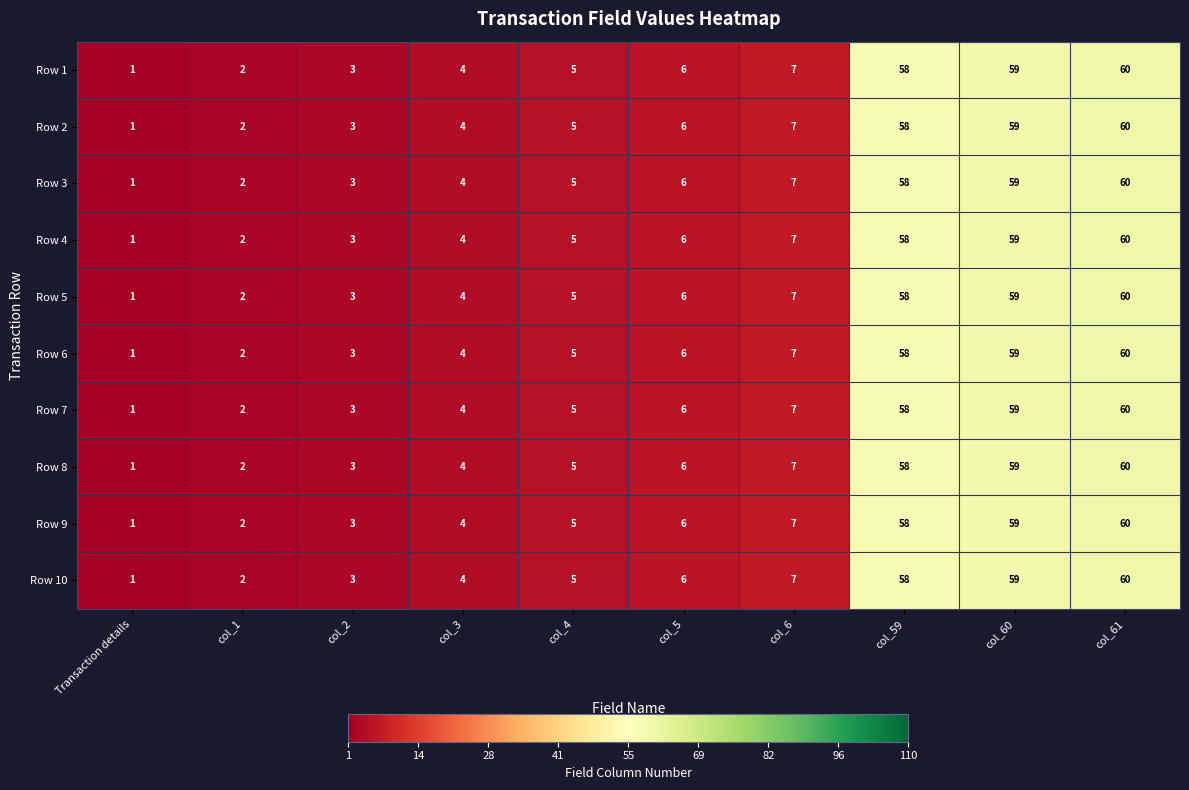

Where is Row 1 nearest to the value 30?

col_6